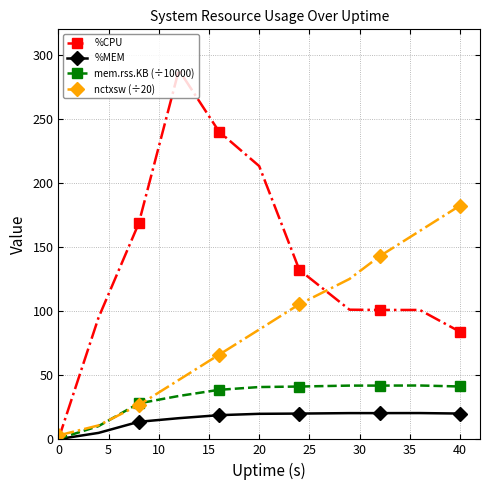

What is the value of the mem.rss.KB (÷10000) point at the 10th from the left?

42.0